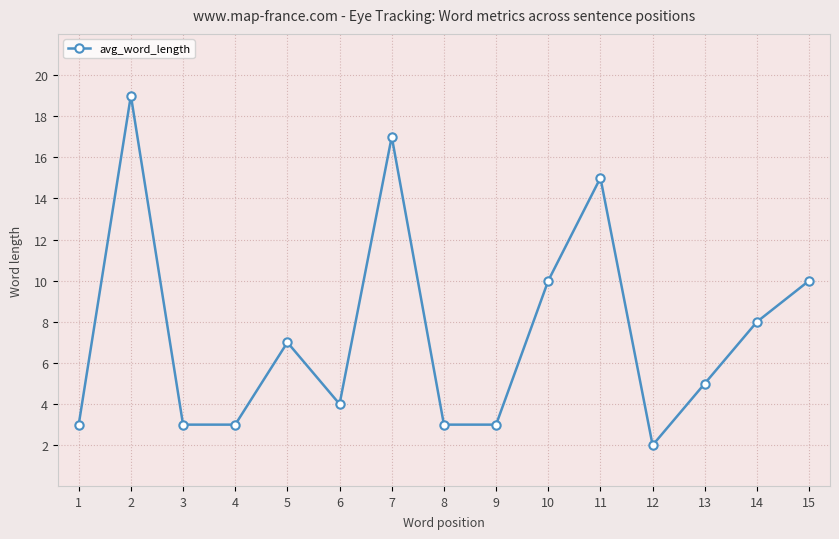

The chart shows a value of 27 at 11. True or false?

False